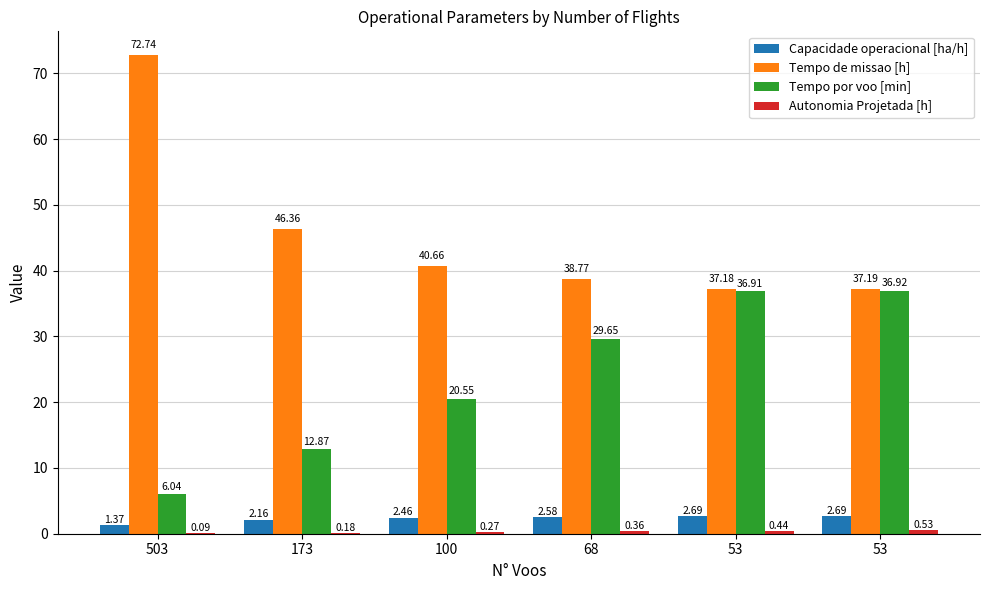

What is the spread (max minus min) of values at 173?

46.2